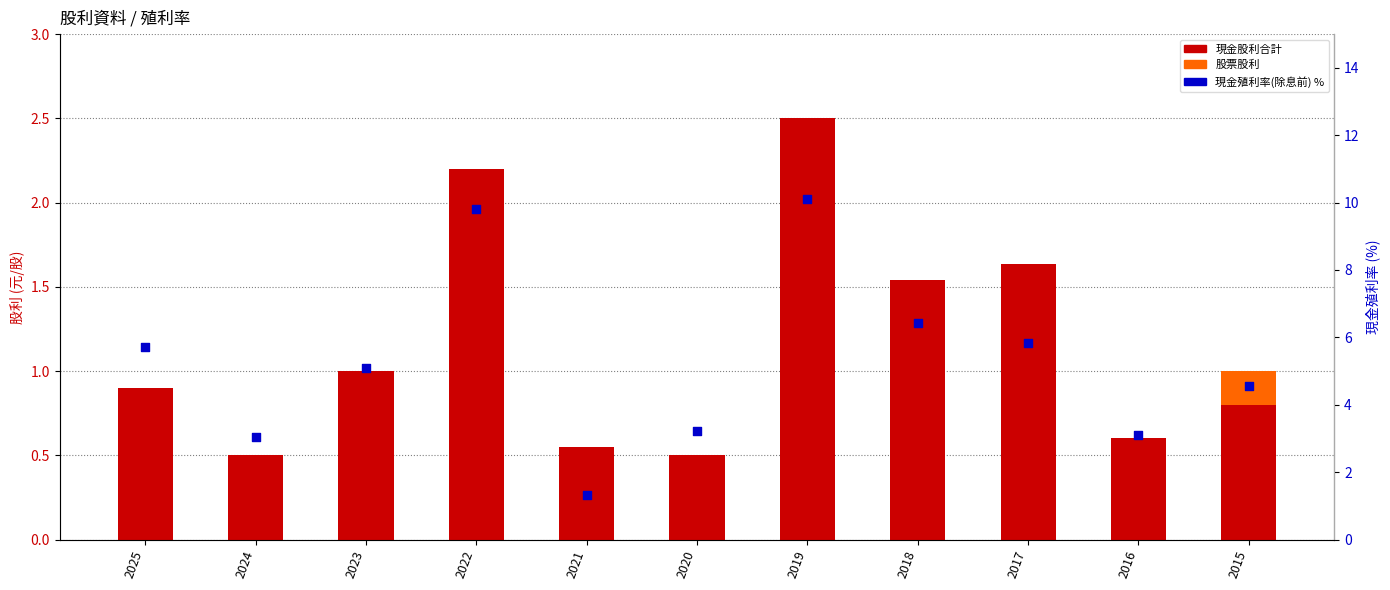

At how many categories does at least one series exceed 4?

7